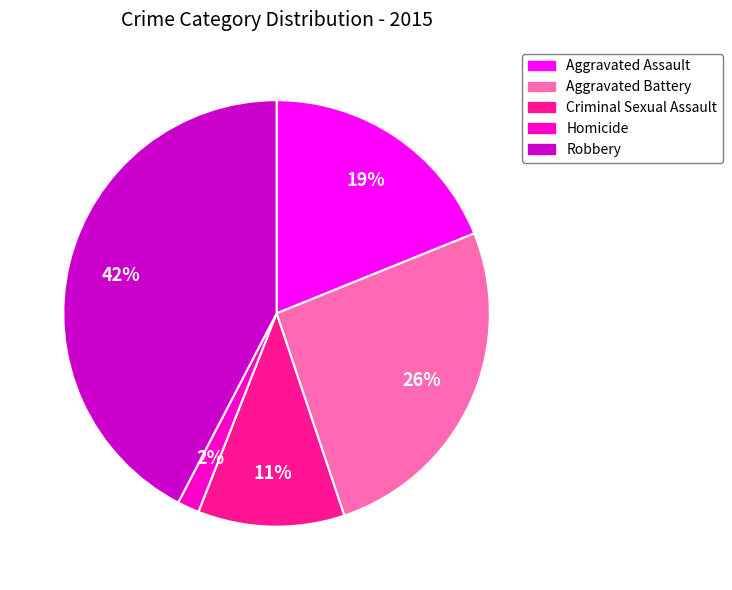

To the nearest percent, what percentage of the pie is Criminal Sexual Assault?

11%